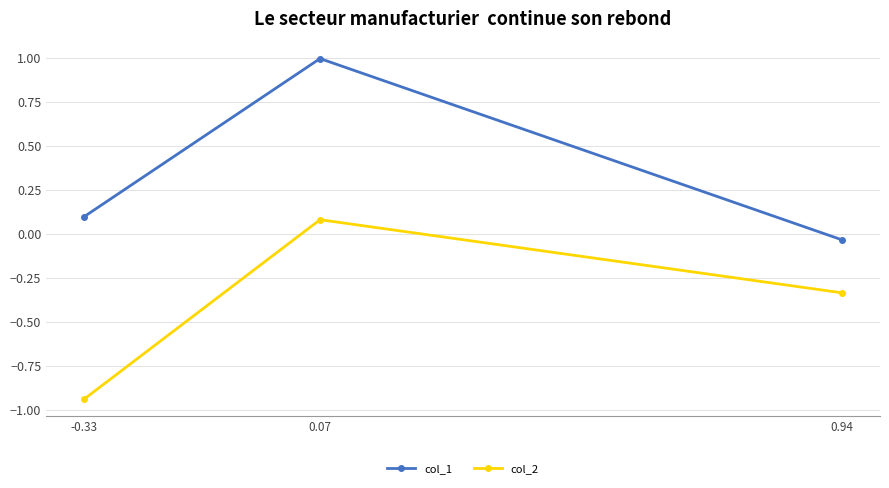

The value of col_1 at 0.07 is 1.0. True or false?

True